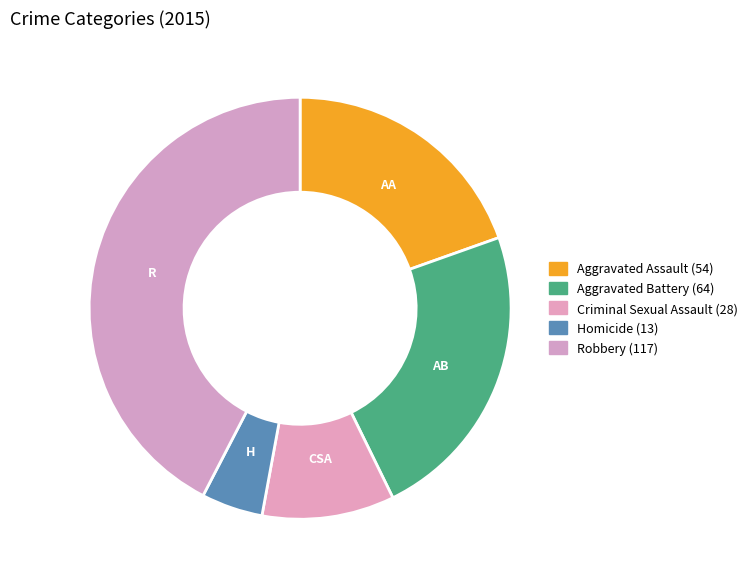

Which slice is the largest?

Robbery